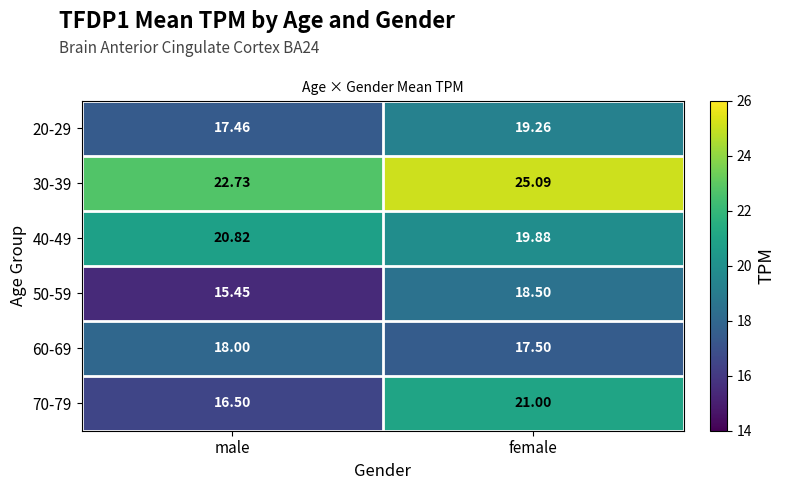

At which category is the sum across all series the highest?

female